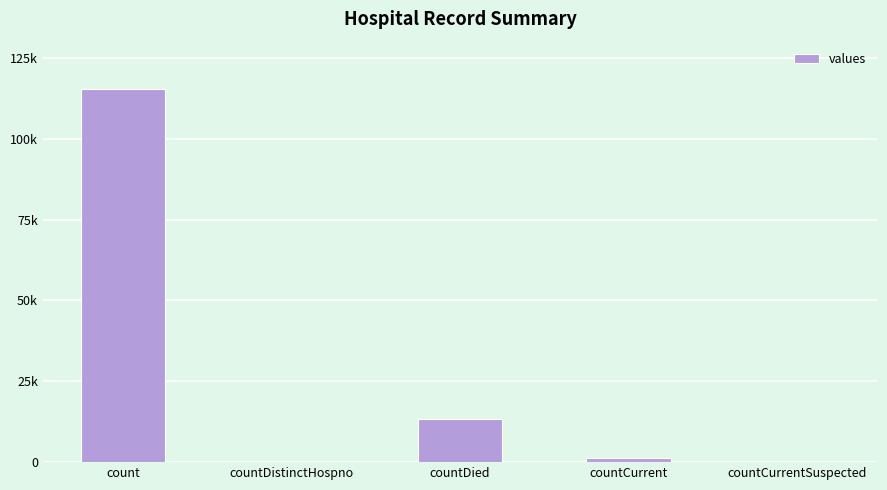

Count the number of categories in the chart.

5